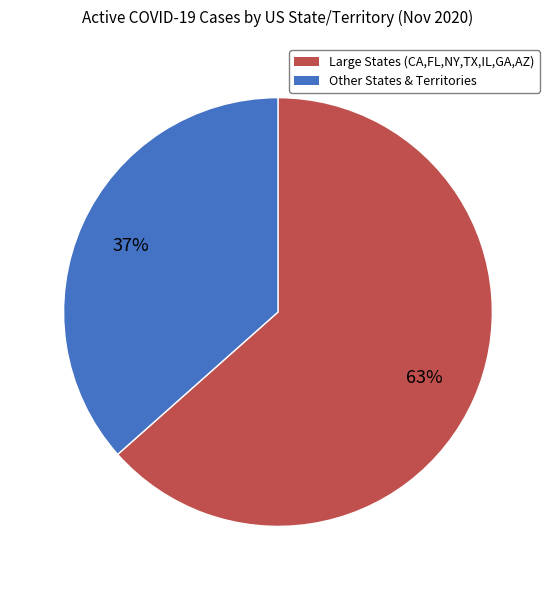

Does any single category account for the majority?

Yes